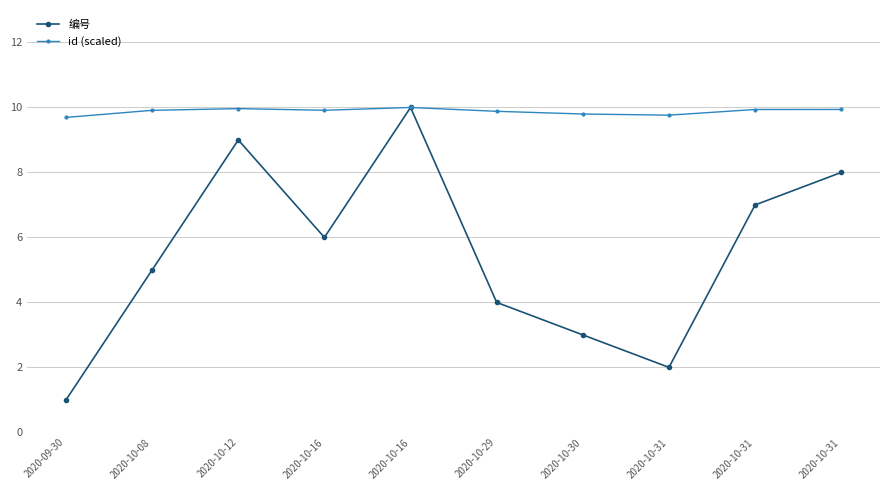

How many distinct data groups are displayed?

2